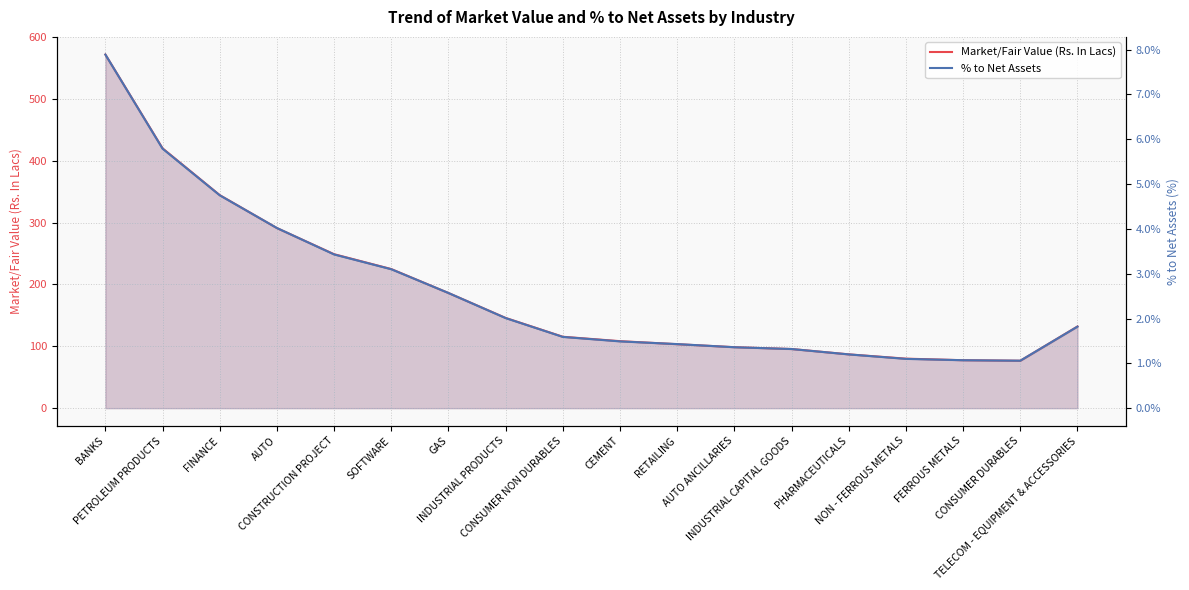

Read the Market/Fair Value (Rs. In Lacs) value at NON - FERROUS METALS.

80.0